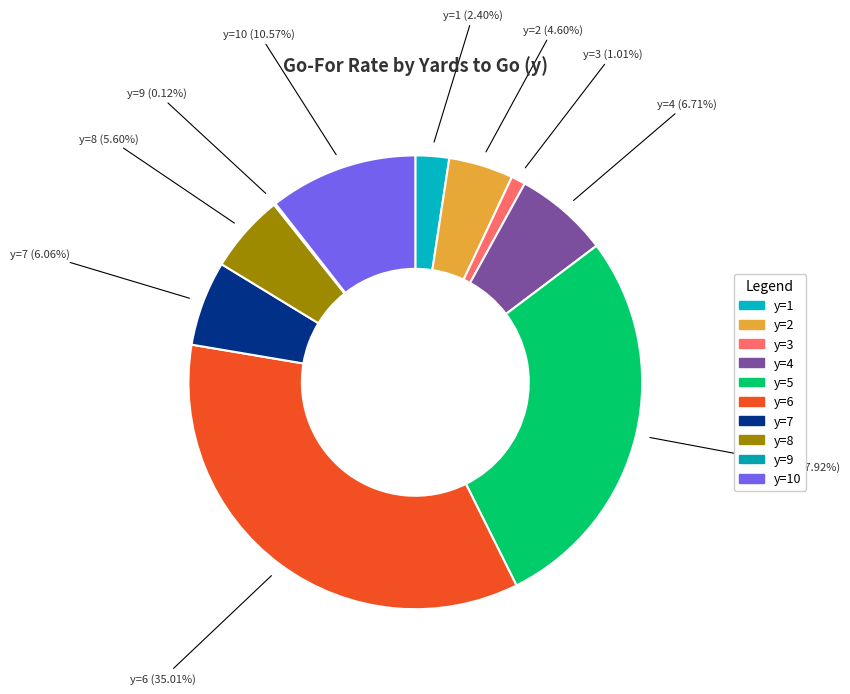

Count the number of slices in the pie.

10